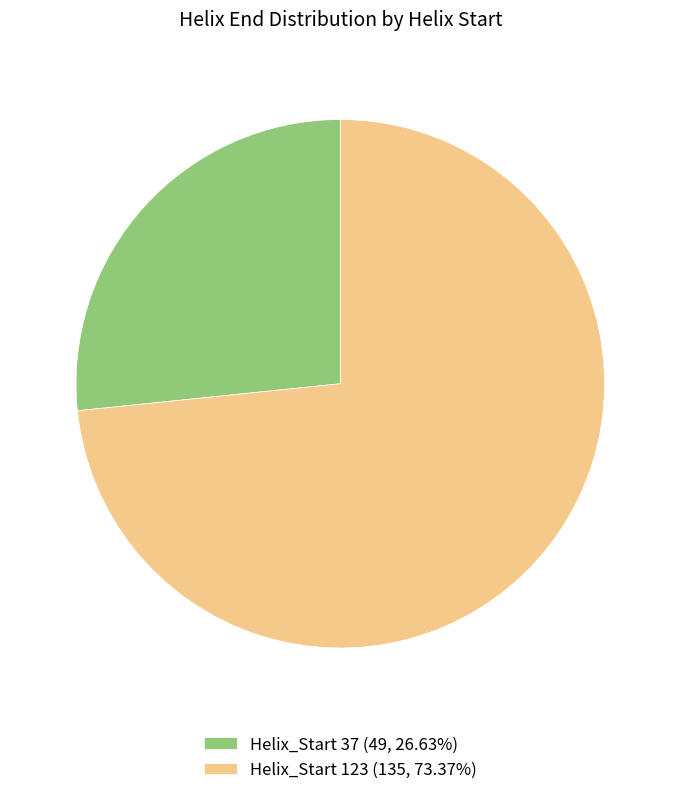

Count the number of slices in the pie.

2